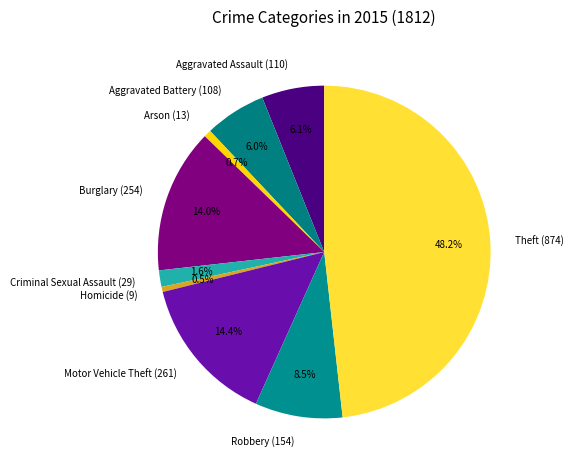

Does any single category account for the majority?

No